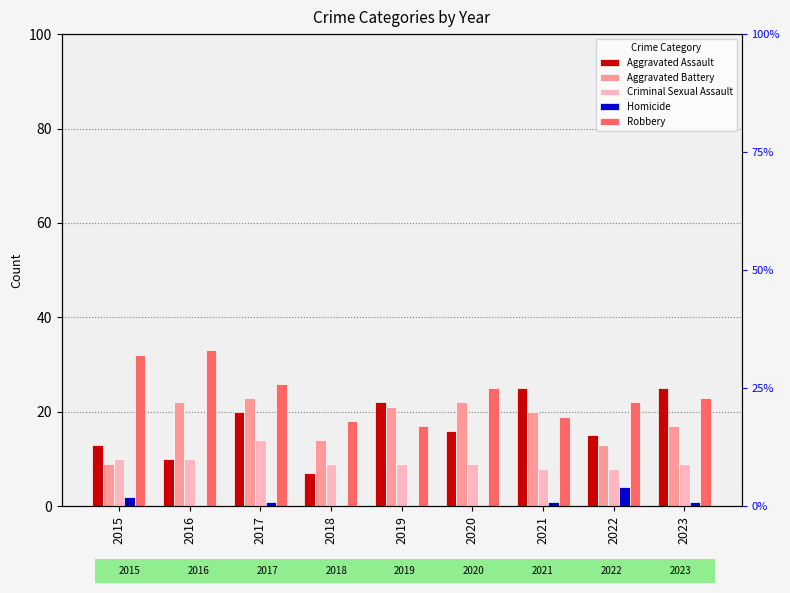

What is the total value across all series at 2017?

84